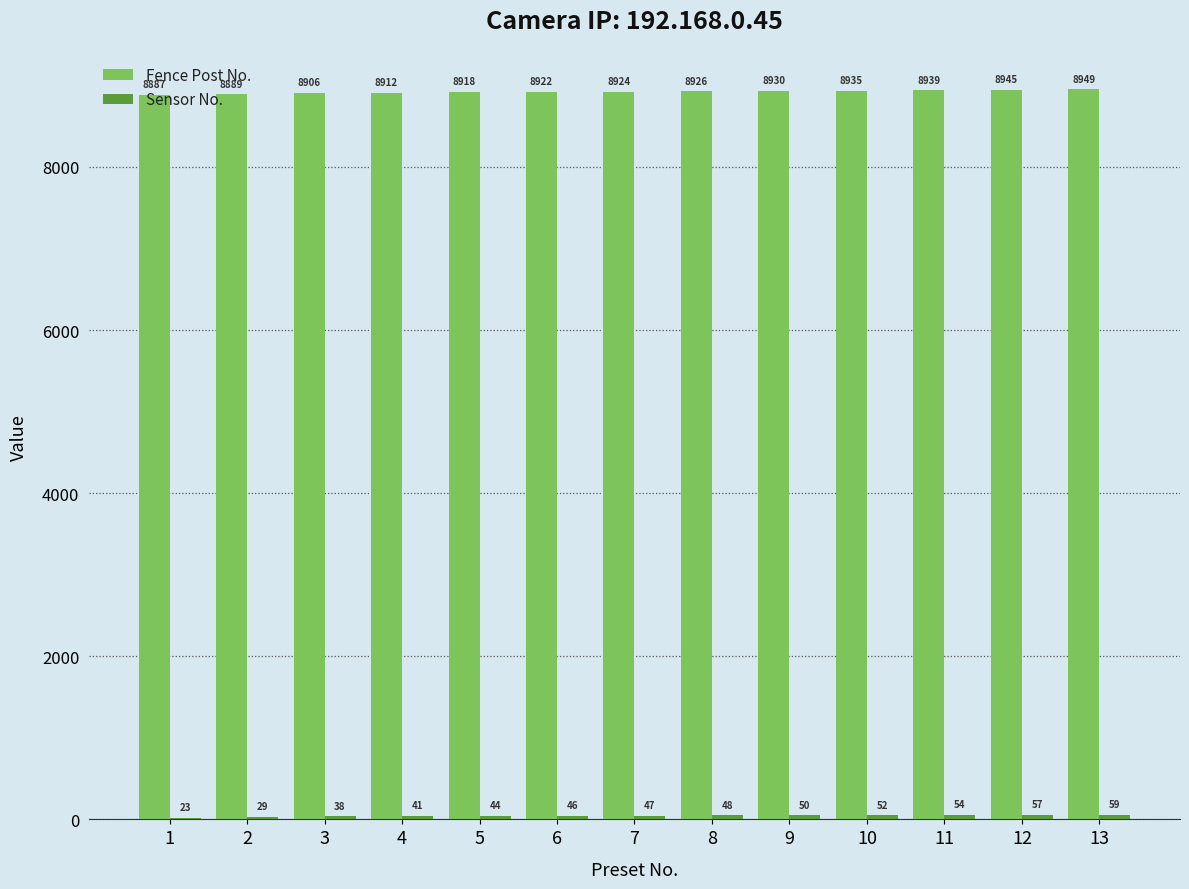

Which series changed the most between 3 and 6?

Fence Post No.